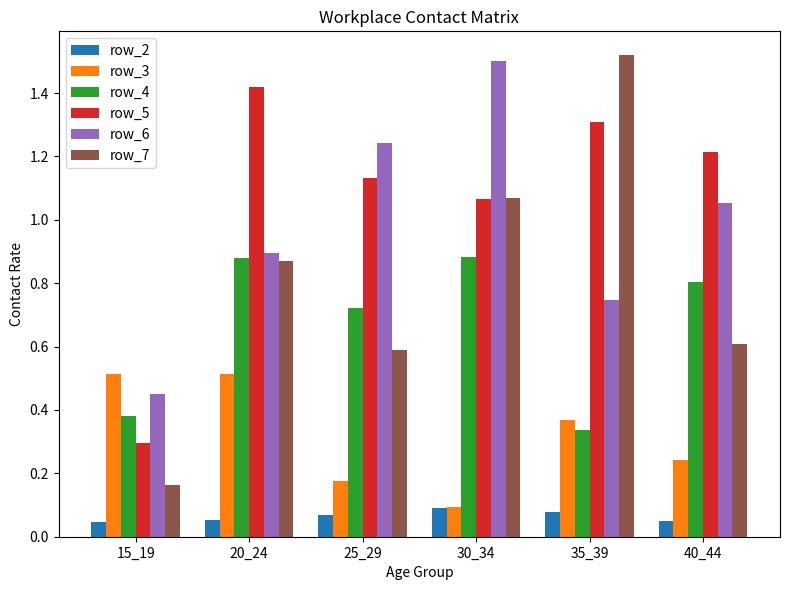

Which category has the lowest value in the row_3 series?

30_34